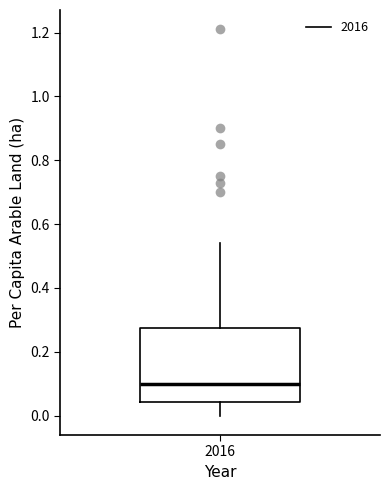

Read this box plot against the y-axis: the position of the median line, the range covered by the box, and the ends of both whiskers. The values are not printed on the chart, so give them approximately, as read against the axis.

median 0.10, box 0.04 to 0.28, whiskers 0.00 to 0.54